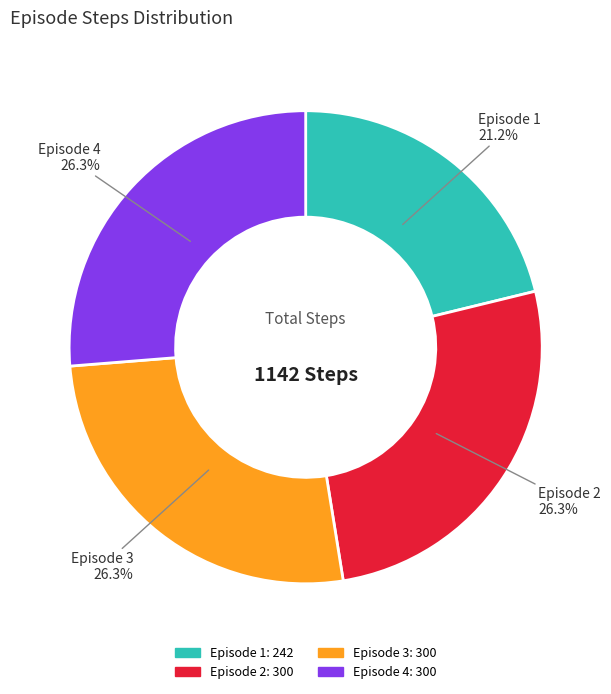

To the nearest percent, what percentage of the pie is Episode 3?

26%